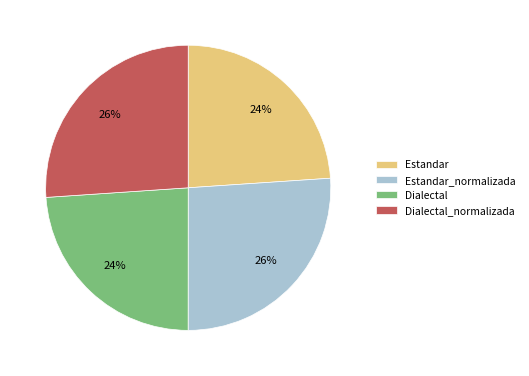

True or false: Estandar accounts for 32% of the total.

False